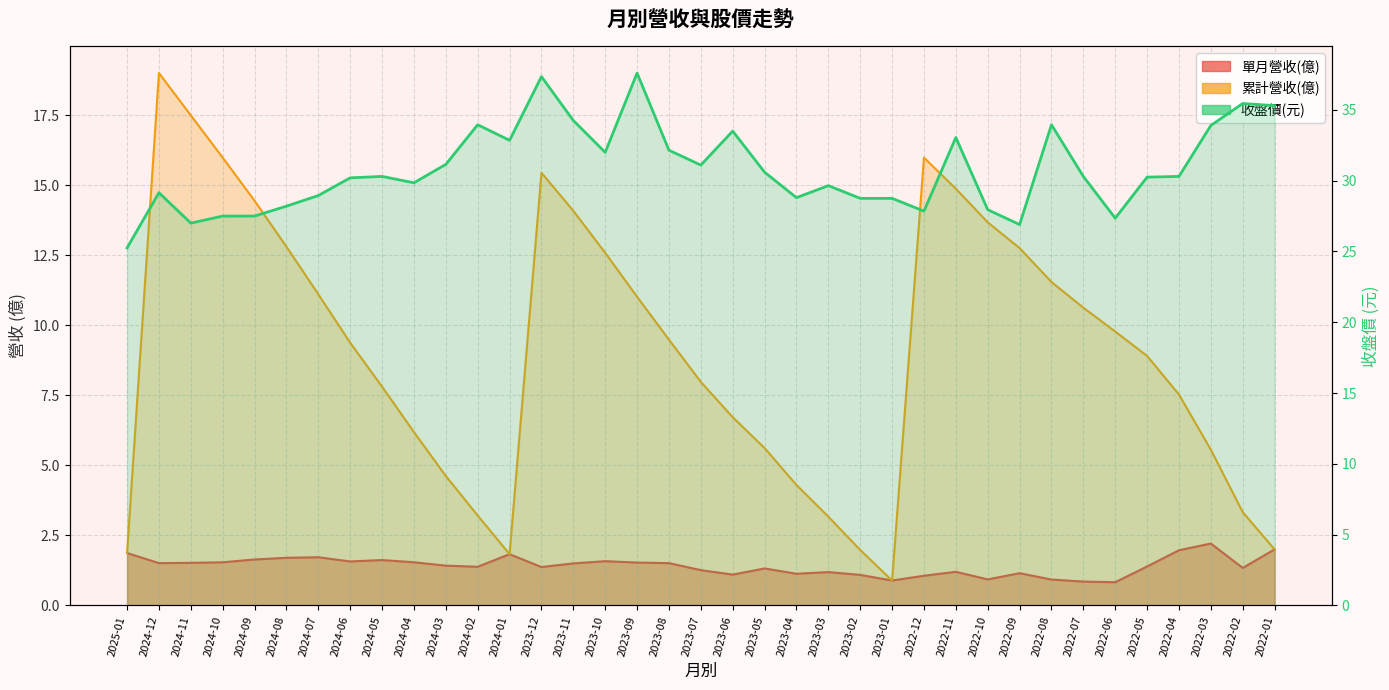

At how many categories does at least one series exceed 10?

37